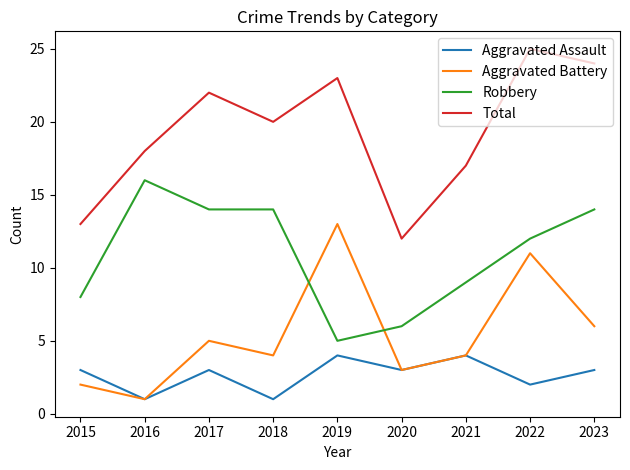

At which category is the sum across all series the highest?

2022